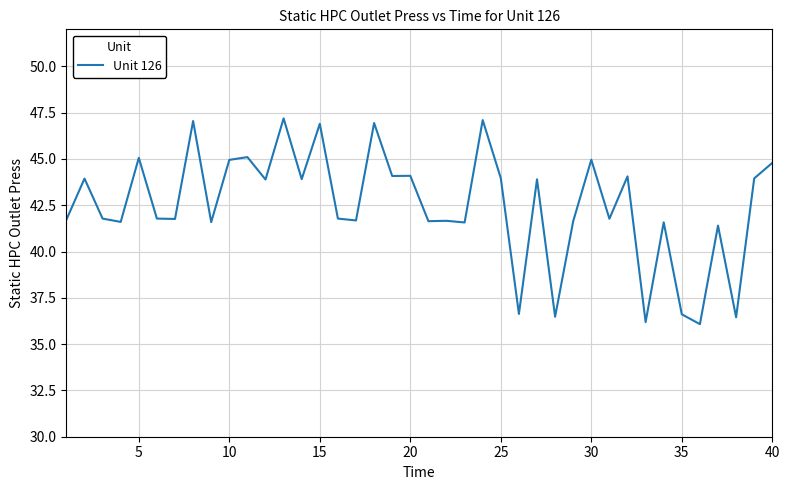

What is the greatest value displayed?

47.2